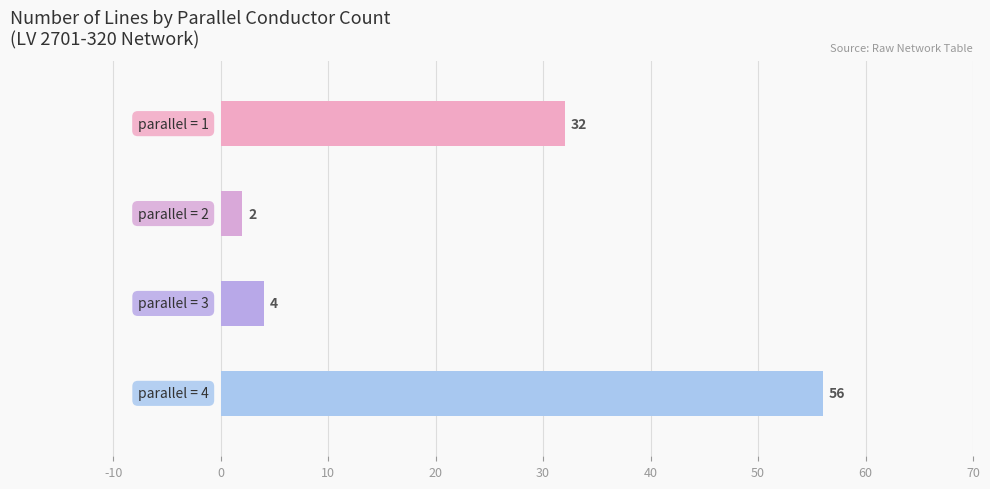

Reading bottom to top, list all the values displayed in this chart.

56	4	2	32